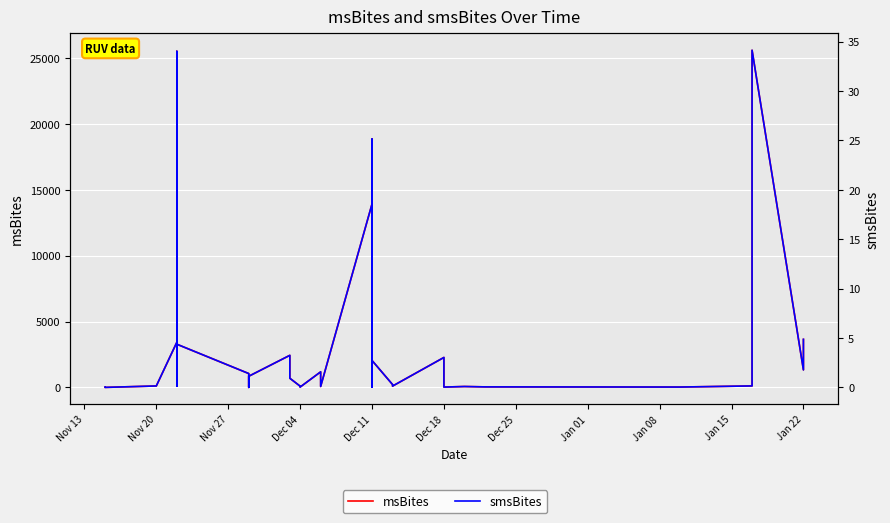

What is the label of the 3rd point from the left?

Nov 20